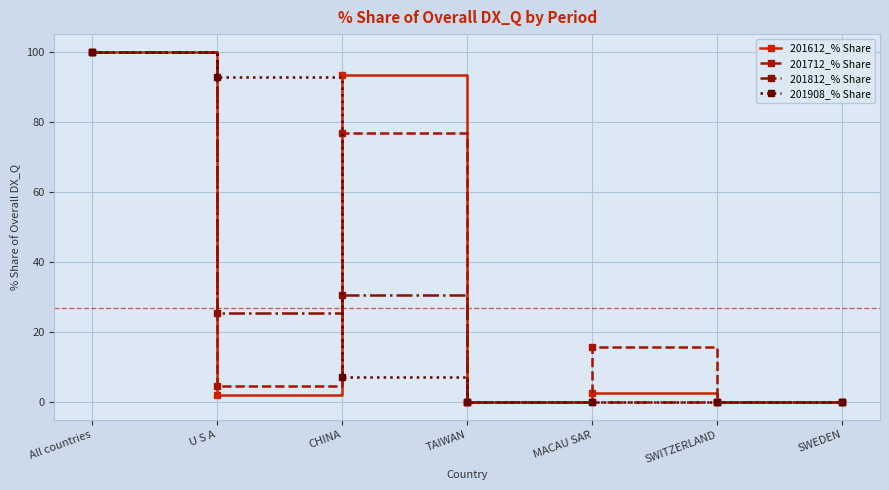

Is it true that 201908_% Share equals 0.0 at SWITZERLAND?

True